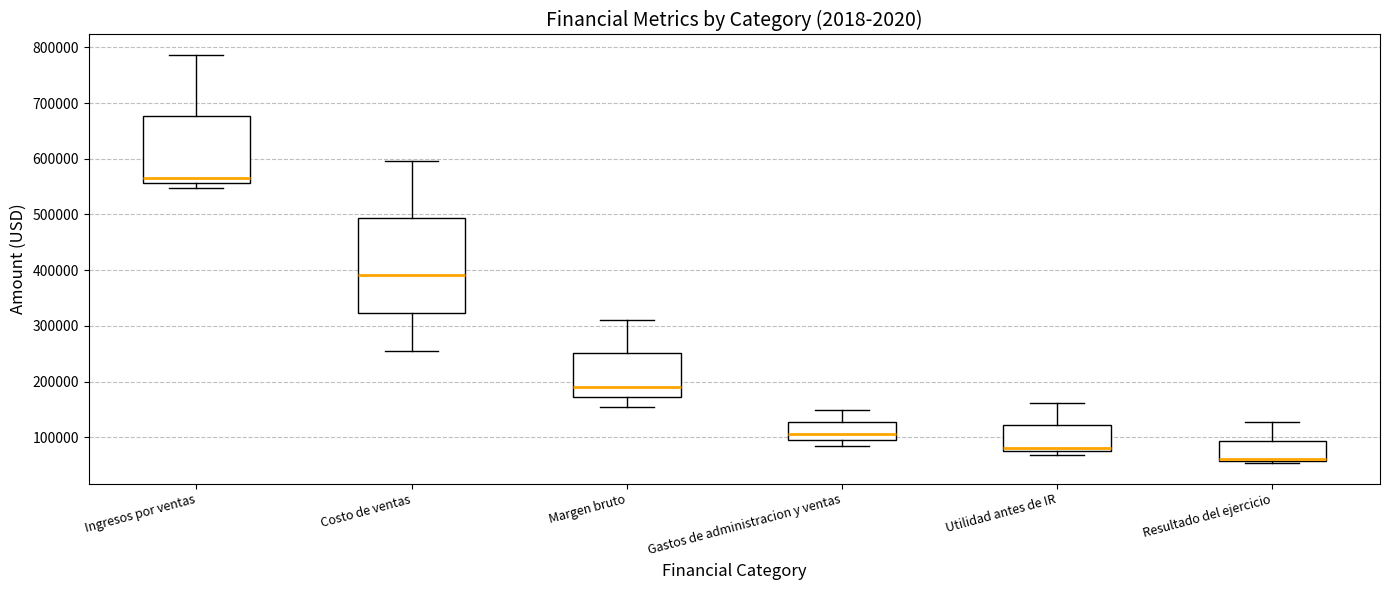

Reading left to right, transcribe this box plot: for each box, give where its median line is, the range the box spans, and where its two whiskers end, as read against the y-axis. The values are not printed on the chart, so give them approximately, as read against the axis.

Ingresos por ventas: median 570000, box 560000 to 680000, whiskers 550000 to 790000
Costo de ventas: median 390000, box 320000 to 490000, whiskers 250000 to 600000
Margen bruto: median 190000, box 170000 to 250000, whiskers 150000 to 310000
Gastos de administracion y ventas: median 110000, box 100000 to 130000, whiskers 90000 to 150000
Utilidad antes de IR: median 80000 (just above the box's lower edge), box 80000 to 120000, whiskers 70000 to 160000
Resultado del ejercicio: median 60000 (just above the box's lower edge), box 60000 to 90000, whiskers 50000 to 130000